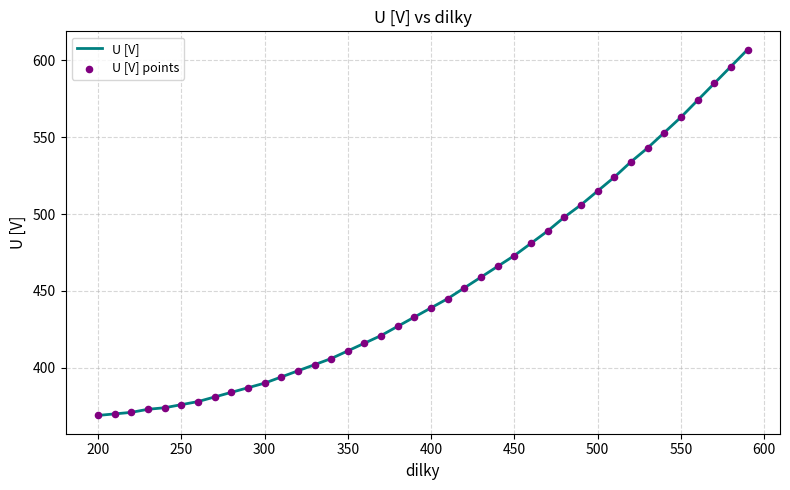

What is the maximum value shown in the chart?

607